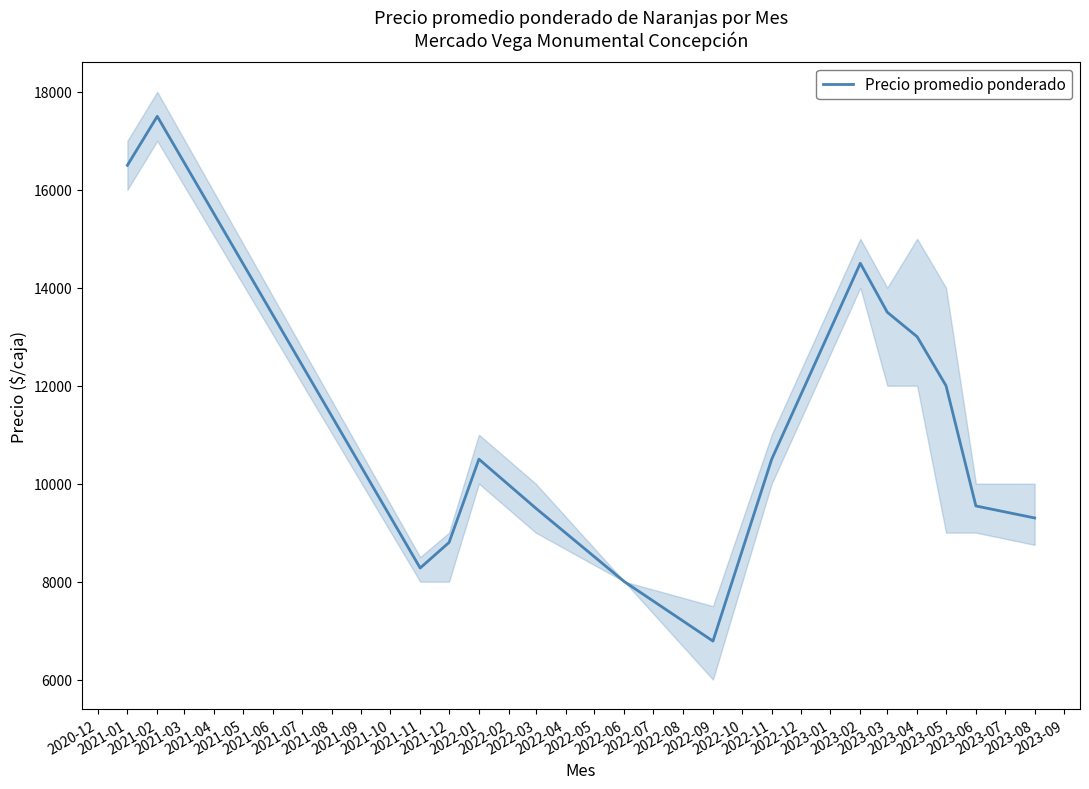

The chart shows a value of 13978 at 2021-12. True or false?

False